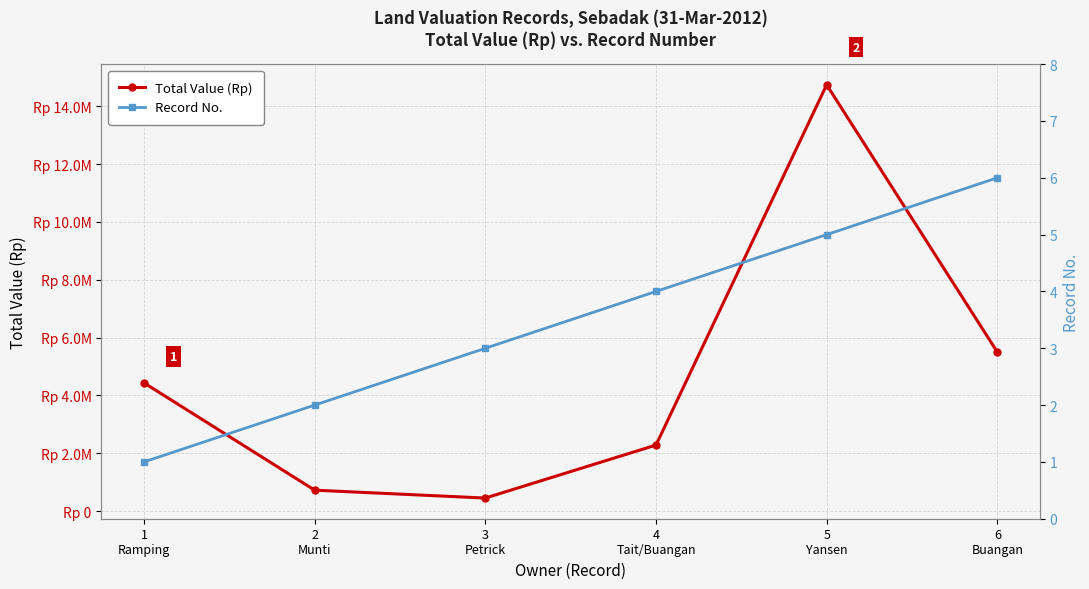

True or false: Total Value (Rp) and Record No. intersect in this chart.

False